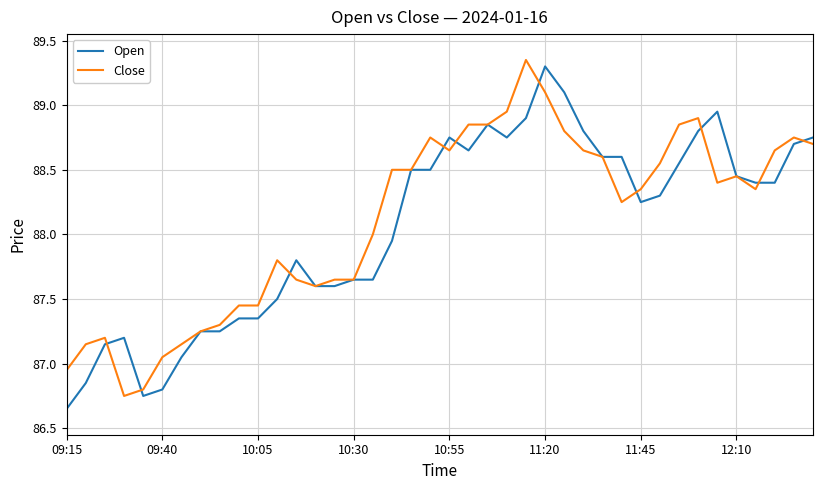

True or false: Open has a value of 33.1 at 09:40.

False